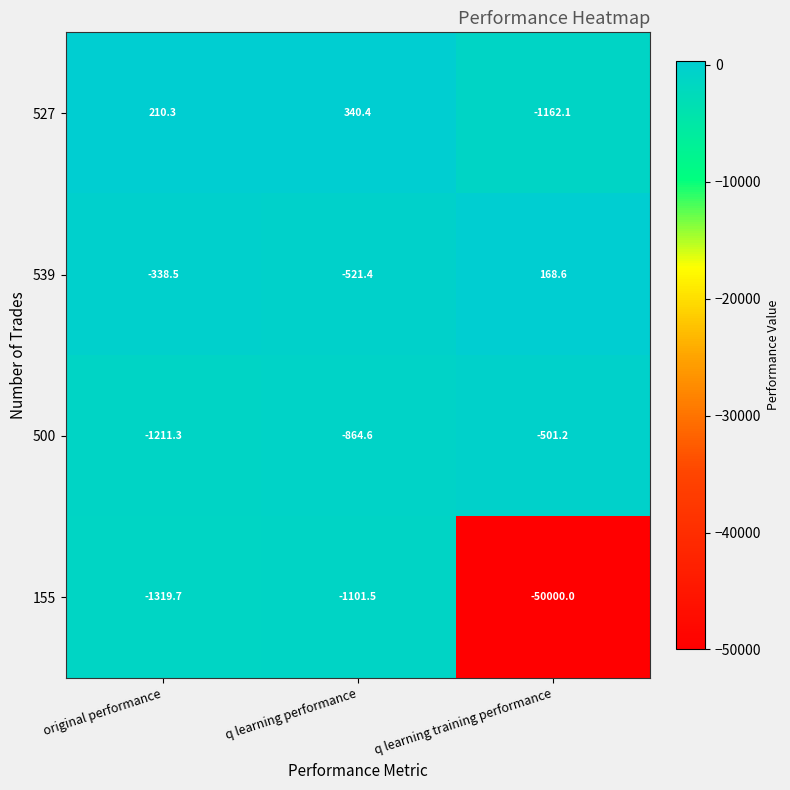

What is the total value across all series at q learning training performance?

-51494.7